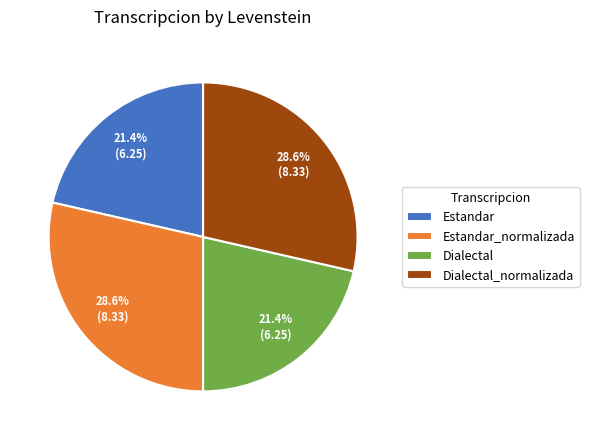

Which has a higher value, Dialectal or Dialectal_normalizada?

Dialectal_normalizada